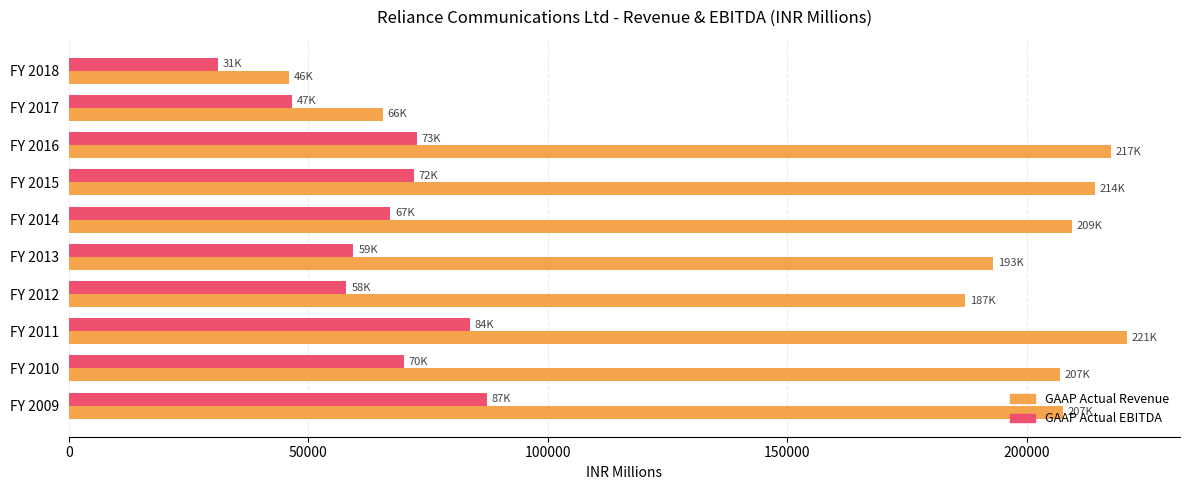

At which label is GAAP Actual Revenue closest to 133410?

FY 2012